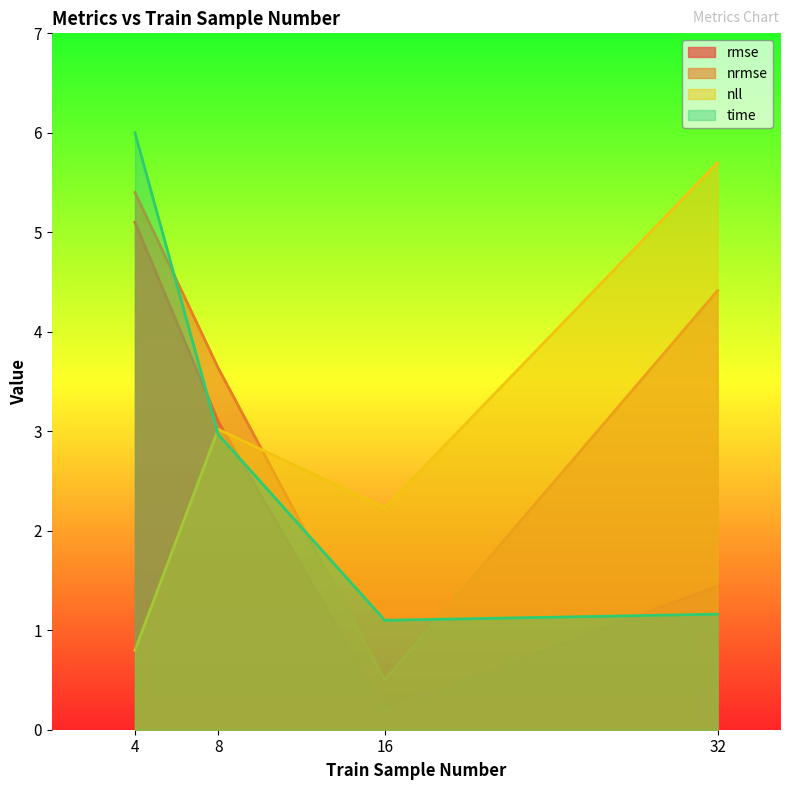

Between 8 and 4, which is larger?

4